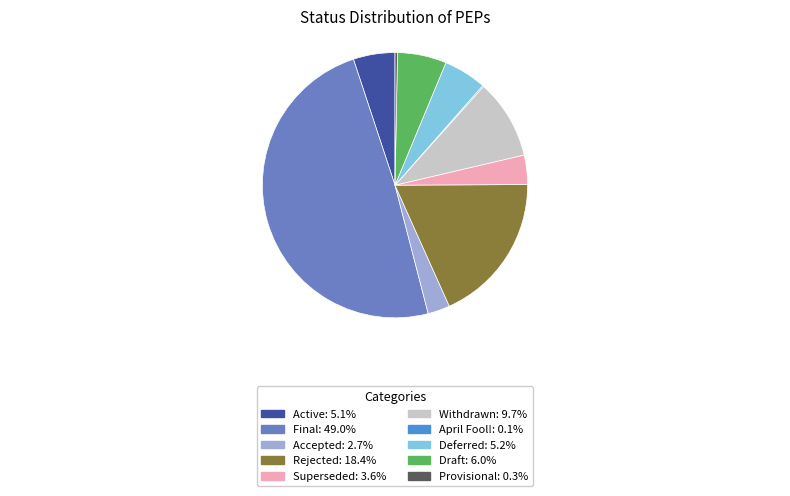

Between Provisional and Accepted, which is larger?

Accepted